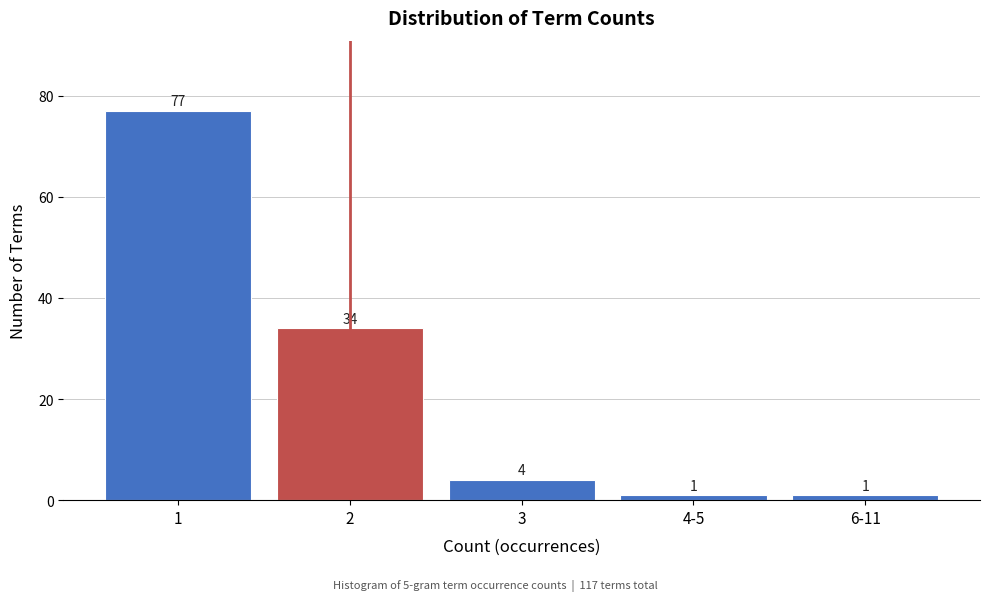

Reading right to left, list all the values displayed in this chart.

1	1	4	34	77